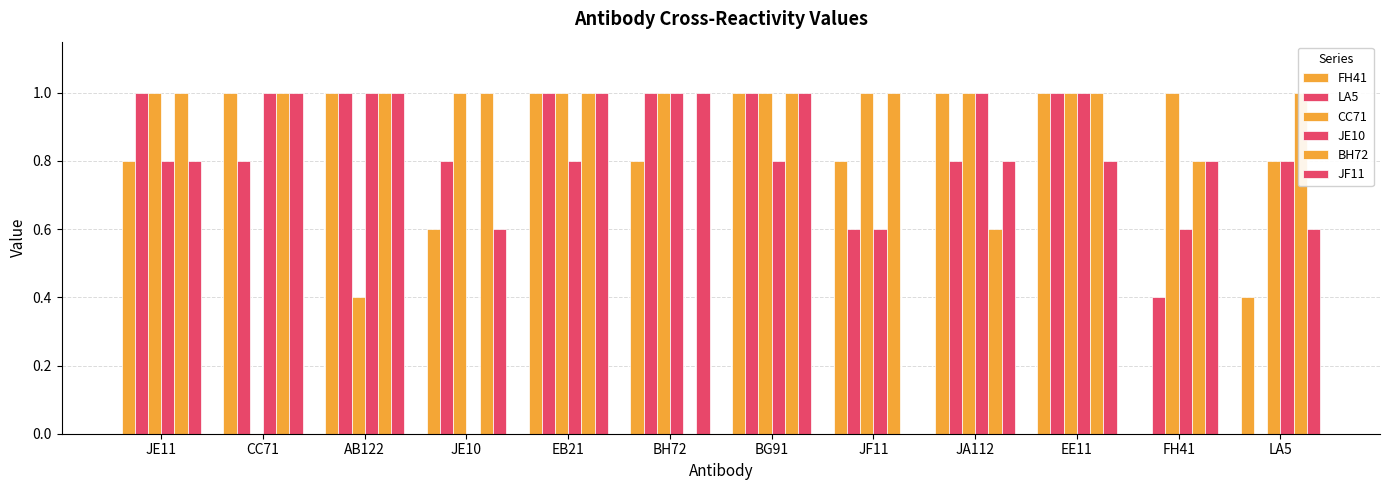

How many values in LA5 are above zero?

11